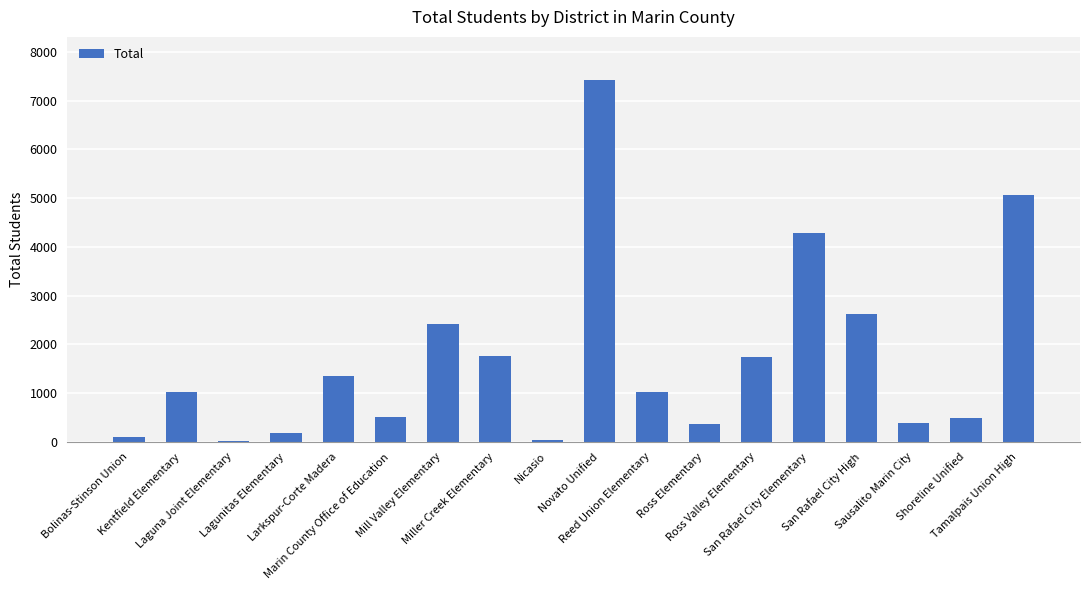

What is the difference between the maximum and minimum values?

7398